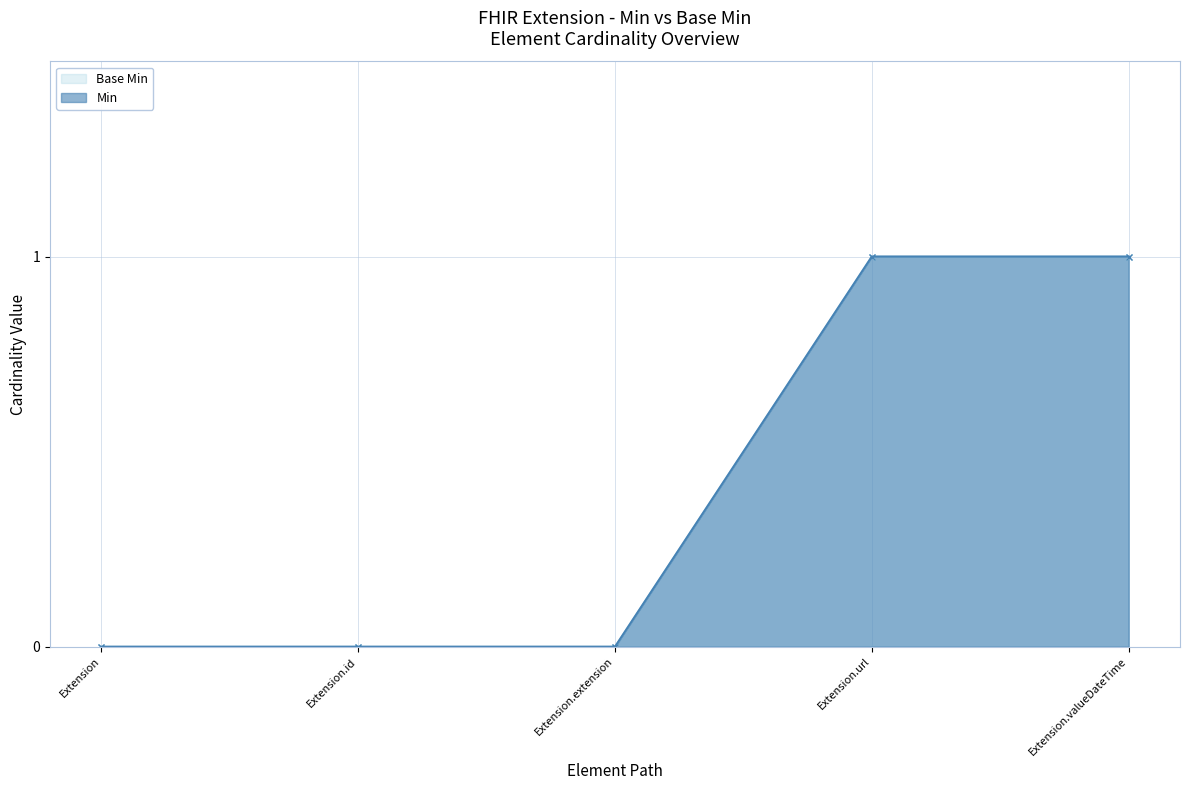

What are all the series names shown in the legend?

Base Min, Min